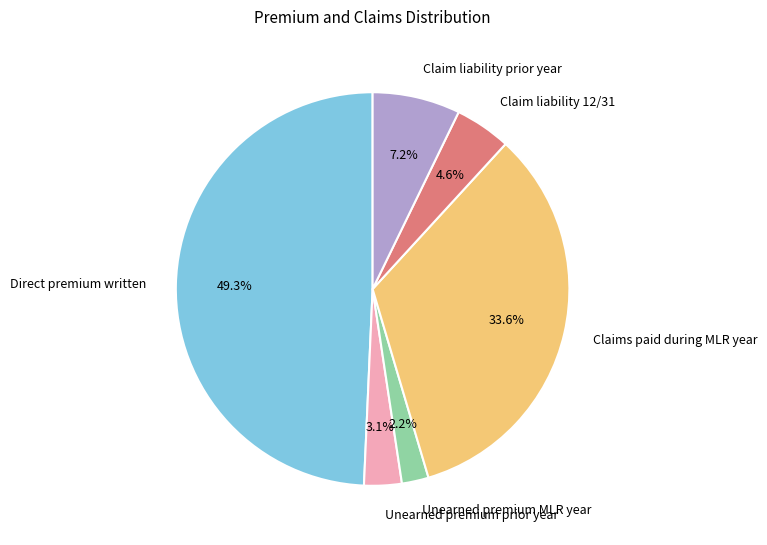

To the nearest percent, what percentage of the pie is Direct premium written?

49%